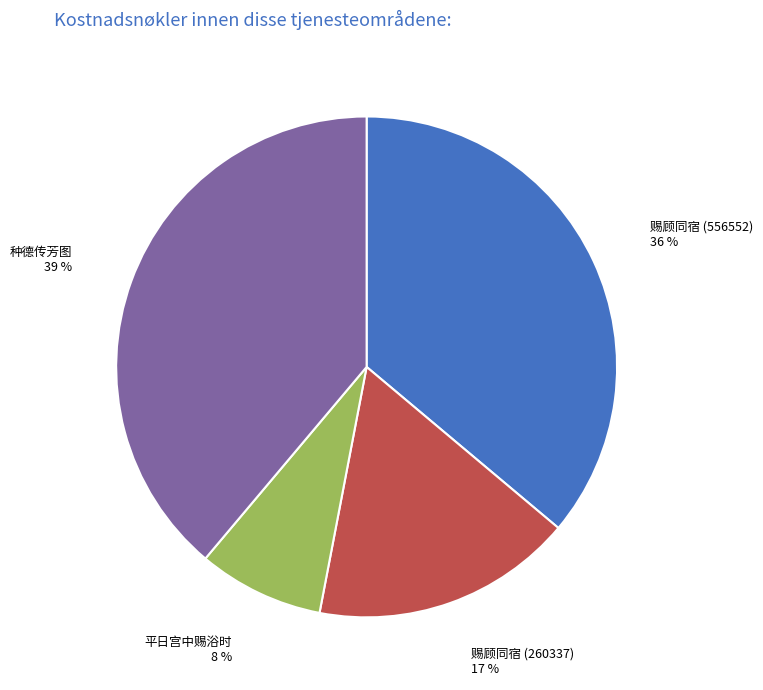

Do 种德传芳图 and 赐顾同宿 (556552) together represent more than half of the pie?

Yes